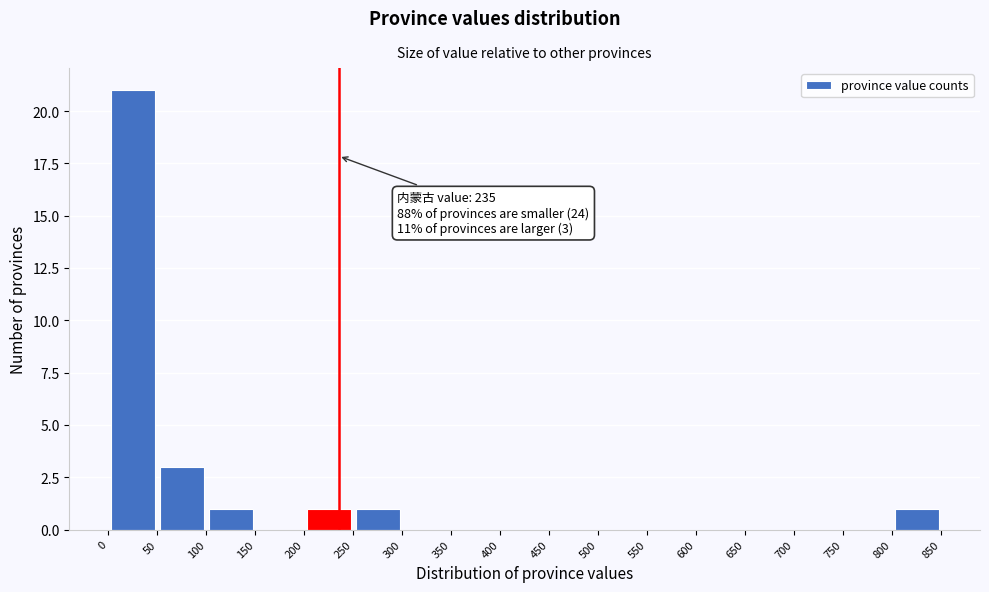

Which range on the x-axis has the tallest bar?

0 to 50